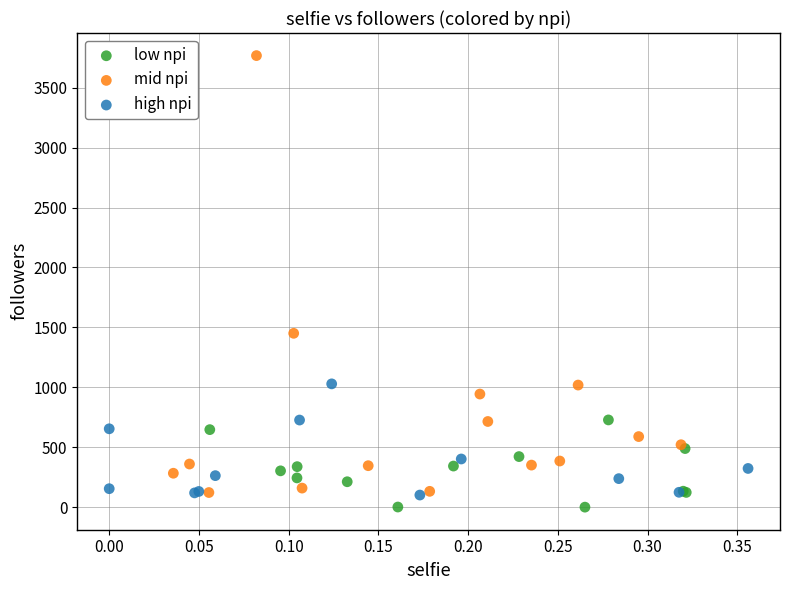

Which series has the largest Y range (max minus min)?

mid npi